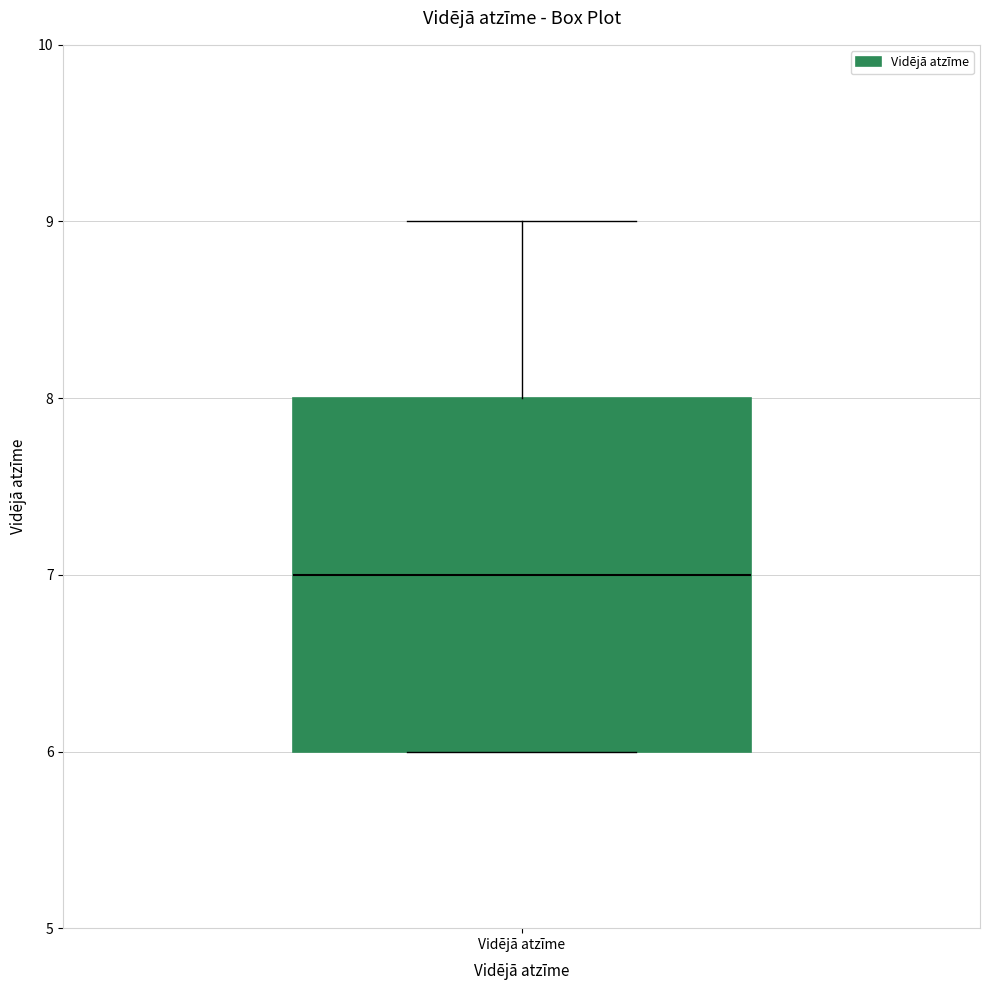

Where is the lower edge of the box for Vidējā atzīme on the y-axis? The values are not printed on the chart, so give them approximately, as read against the axis.

6